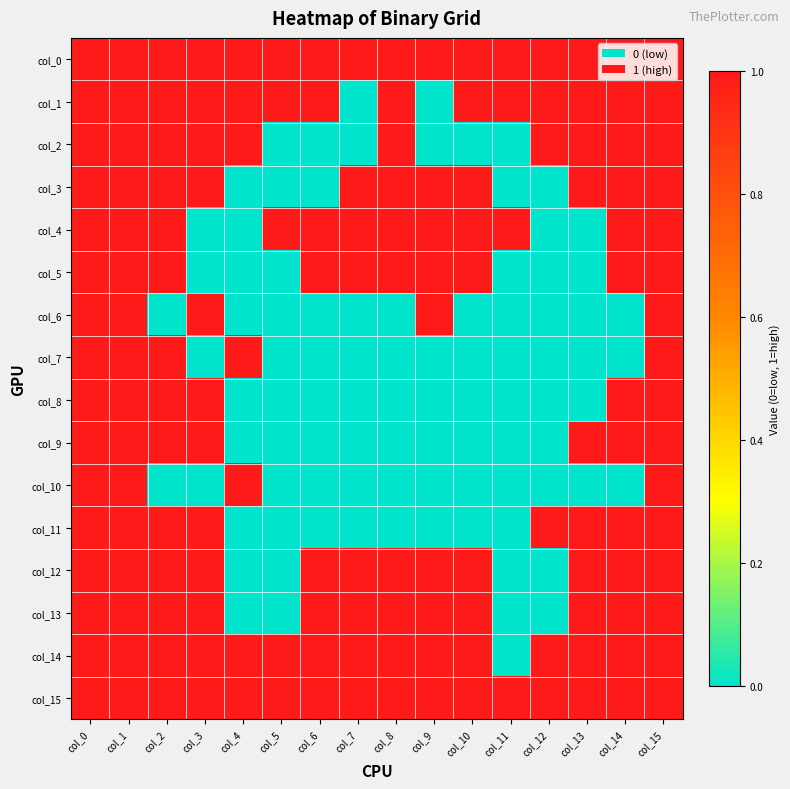

Reading left to right, what are all the values shown in this chart?

col_0: col_0=1	col_1=1	col_2=1	col_3=1	col_4=1	col_5=1	col_6=1	col_7=1	col_8=1	col_9=1	col_10=1	col_11=1	col_12=1	col_13=1	col_14=1	col_15=1
col_1: col_0=1	col_1=1	col_2=1	col_3=1	col_4=1	col_5=1	col_6=1	col_7=0	col_8=1	col_9=0	col_10=1	col_11=1	col_12=1	col_13=1	col_14=1	col_15=1
col_2: col_0=1	col_1=1	col_2=1	col_3=1	col_4=1	col_5=0	col_6=0	col_7=0	col_8=1	col_9=0	col_10=0	col_11=0	col_12=1	col_13=1	col_14=1	col_15=1
col_3: col_0=1	col_1=1	col_2=1	col_3=1	col_4=0	col_5=0	col_6=0	col_7=1	col_8=1	col_9=1	col_10=1	col_11=0	col_12=0	col_13=1	col_14=1	col_15=1
col_4: col_0=1	col_1=1	col_2=1	col_3=0	col_4=0	col_5=1	col_6=1	col_7=1	col_8=1	col_9=1	col_10=1	col_11=1	col_12=0	col_13=0	col_14=1	col_15=1
col_5: col_0=1	col_1=1	col_2=1	col_3=0	col_4=0	col_5=0	col_6=1	col_7=1	col_8=1	col_9=1	col_10=1	col_11=0	col_12=0	col_13=0	col_14=1	col_15=1
col_6: col_0=1	col_1=1	col_2=0	col_3=1	col_4=0	col_5=0	col_6=0	col_7=0	col_8=0	col_9=1	col_10=0	col_11=0	col_12=0	col_13=0	col_14=0	col_15=1
col_7: col_0=1	col_1=1	col_2=1	col_3=0	col_4=1	col_5=0	col_6=0	col_7=0	col_8=0	col_9=0	col_10=0	col_11=0	col_12=0	col_13=0	col_14=0	col_15=1
col_8: col_0=1	col_1=1	col_2=1	col_3=1	col_4=0	col_5=0	col_6=0	col_7=0	col_8=0	col_9=0	col_10=0	col_11=0	col_12=0	col_13=0	col_14=1	col_15=1
col_9: col_0=1	col_1=1	col_2=1	col_3=1	col_4=0	col_5=0	col_6=0	col_7=0	col_8=0	col_9=0	col_10=0	col_11=0	col_12=0	col_13=1	col_14=1	col_15=1
col_10: col_0=1	col_1=1	col_2=0	col_3=0	col_4=1	col_5=0	col_6=0	col_7=0	col_8=0	col_9=0	col_10=0	col_11=0	col_12=0	col_13=0	col_14=0	col_15=1
col_11: col_0=1	col_1=1	col_2=1	col_3=1	col_4=0	col_5=0	col_6=0	col_7=0	col_8=0	col_9=0	col_10=0	col_11=0	col_12=1	col_13=1	col_14=1	col_15=1
col_12: col_0=1	col_1=1	col_2=1	col_3=1	col_4=0	col_5=0	col_6=1	col_7=1	col_8=1	col_9=1	col_10=1	col_11=0	col_12=0	col_13=1	col_14=1	col_15=1
col_13: col_0=1	col_1=1	col_2=1	col_3=1	col_4=0	col_5=0	col_6=1	col_7=1	col_8=1	col_9=1	col_10=1	col_11=0	col_12=0	col_13=1	col_14=1	col_15=1
col_14: col_0=1	col_1=1	col_2=1	col_3=1	col_4=1	col_5=1	col_6=1	col_7=1	col_8=1	col_9=1	col_10=1	col_11=0	col_12=1	col_13=1	col_14=1	col_15=1
col_15: col_0=1	col_1=1	col_2=1	col_3=1	col_4=1	col_5=1	col_6=1	col_7=1	col_8=1	col_9=1	col_10=1	col_11=1	col_12=1	col_13=1	col_14=1	col_15=1